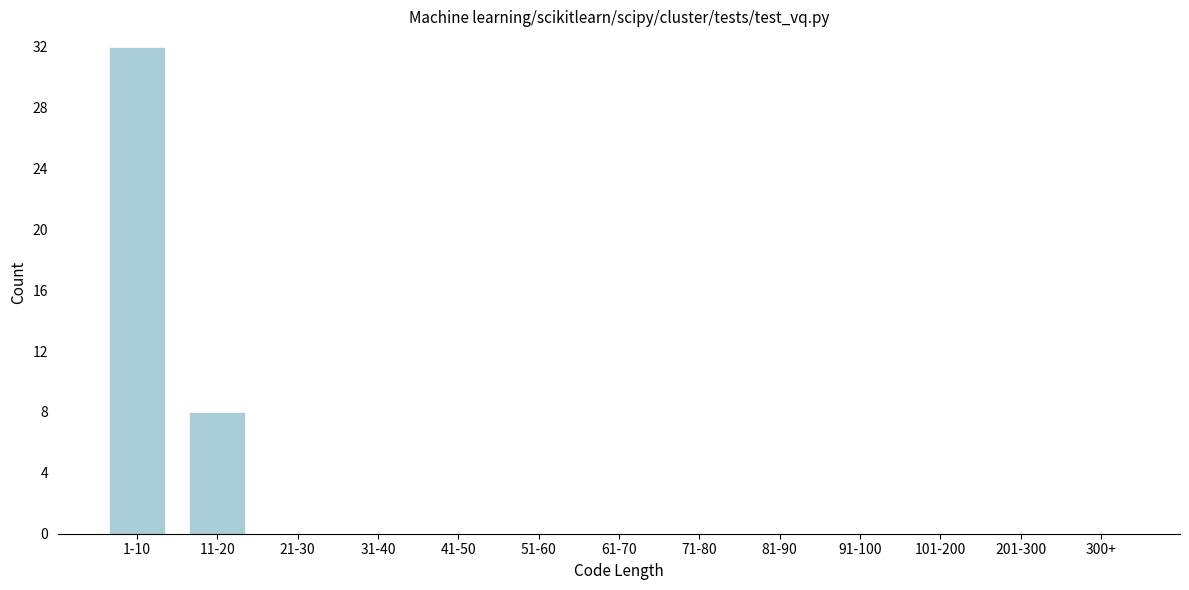

Reading left to right, extract all data points from this chart.

1-10=32	11-20=8	21-30=0	31-40=0	41-50=0	51-60=0	61-70=0	71-80=0	81-90=0	91-100=0	101-200=0	201-300=0	300+=0